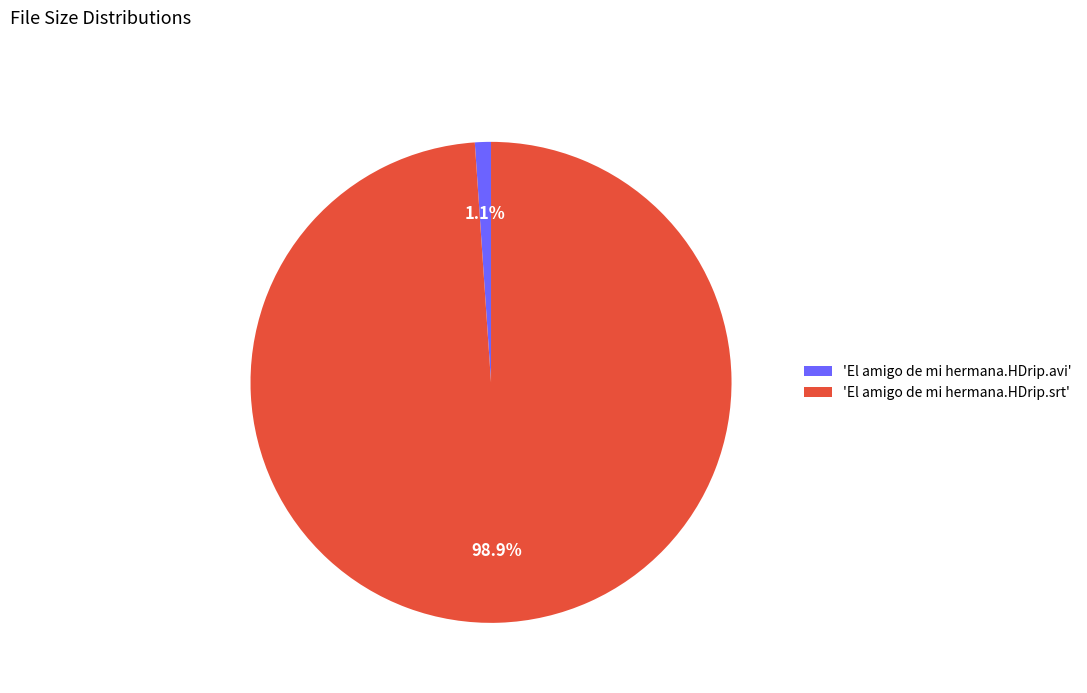

Rank the categories by value from lowest to highest.

'El amigo de mi hermana.HDrip.avi', 'El amigo de mi hermana.HDrip.srt'